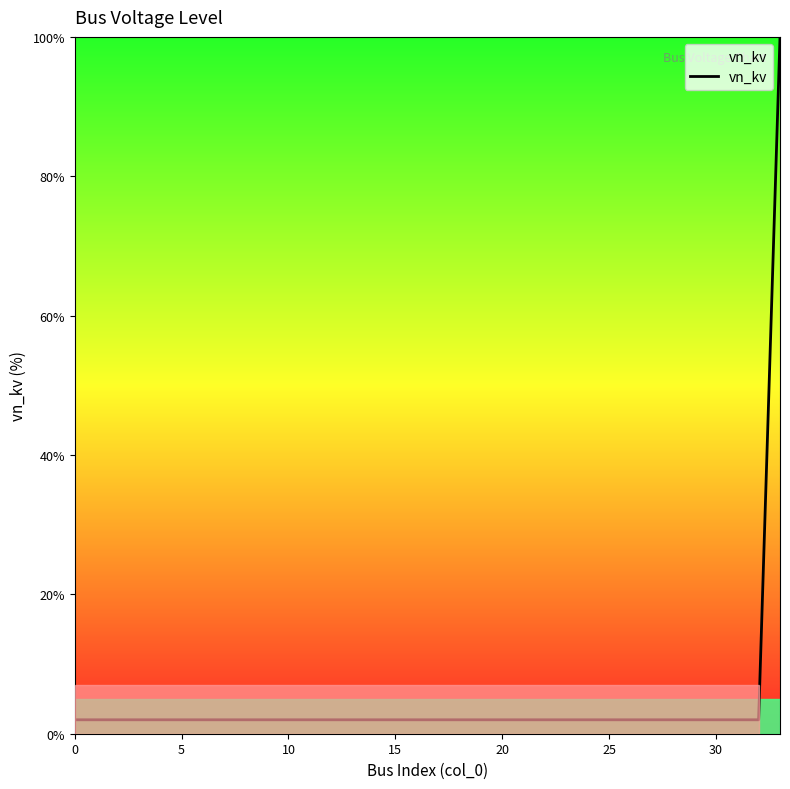

What is the greatest value displayed?

100